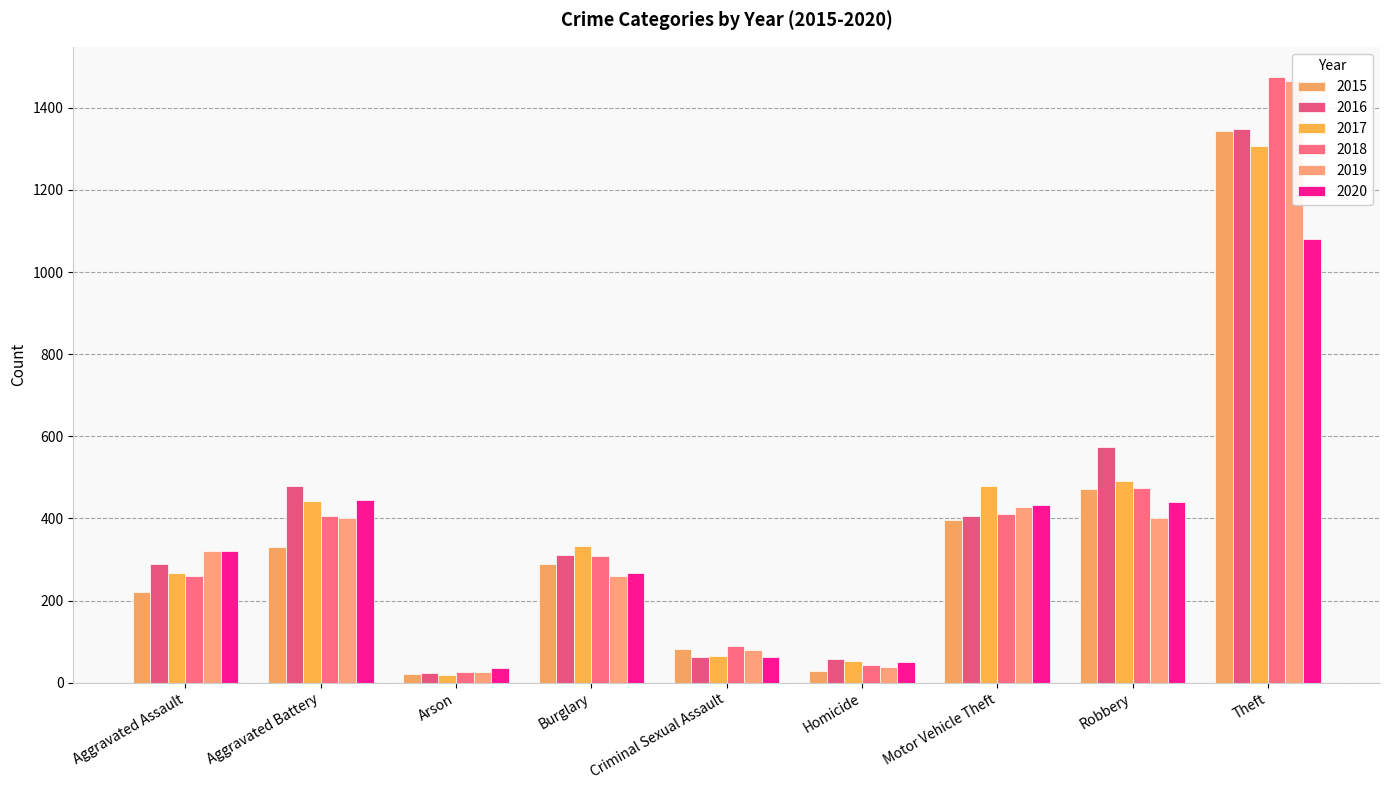

How many bars are there in each group?

6